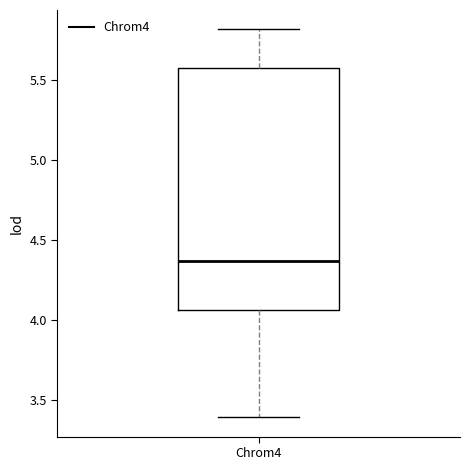

Read this box plot against the y-axis: the position of the median line, the range covered by the box, and the ends of both whiskers. The values are not printed on the chart, so give them approximately, as read against the axis.

median 4.35, box 4.05 to 5.55, whiskers 3.40 to 5.80